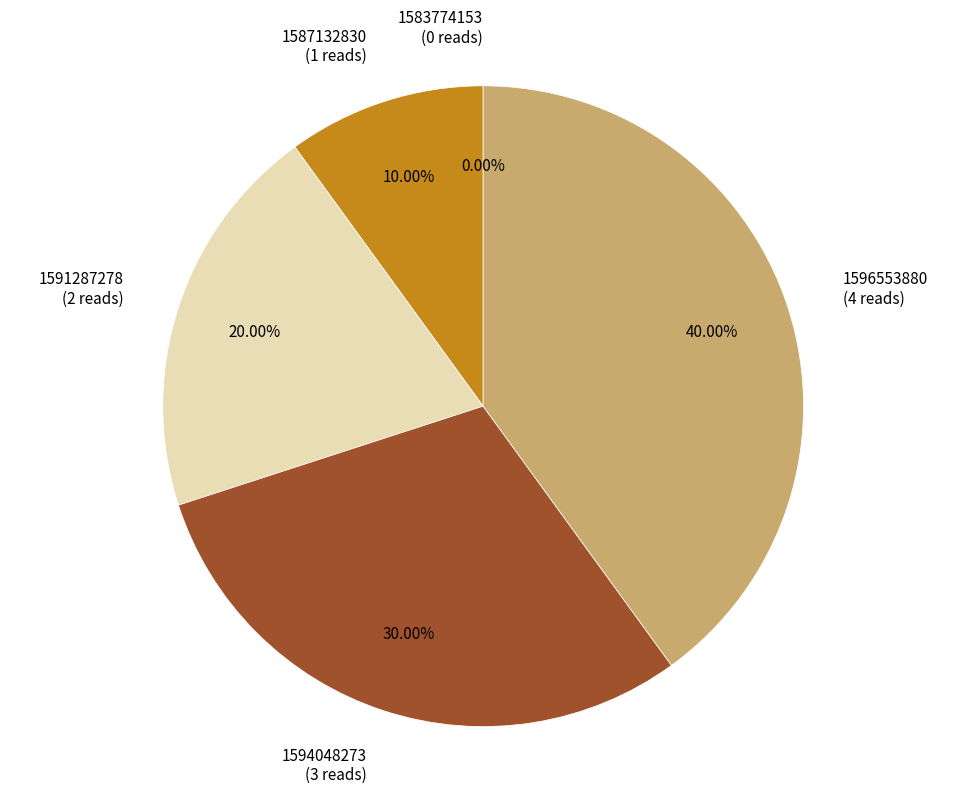

Is it true that 1587132830 is 10% of the pie?

True